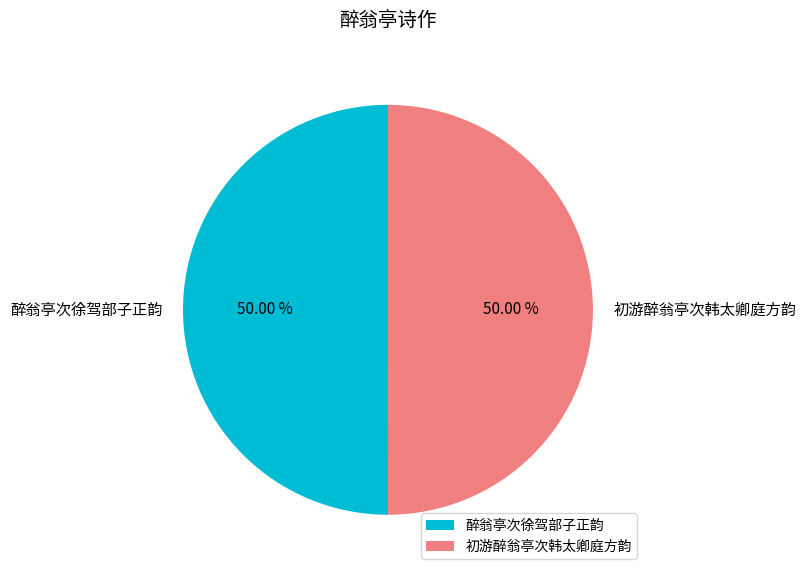

Approximately how many times larger is the value at 初游醉翁亭次韩太卿庭方韵 compared to 醉翁亭次徐驾部子正韵?

1.0